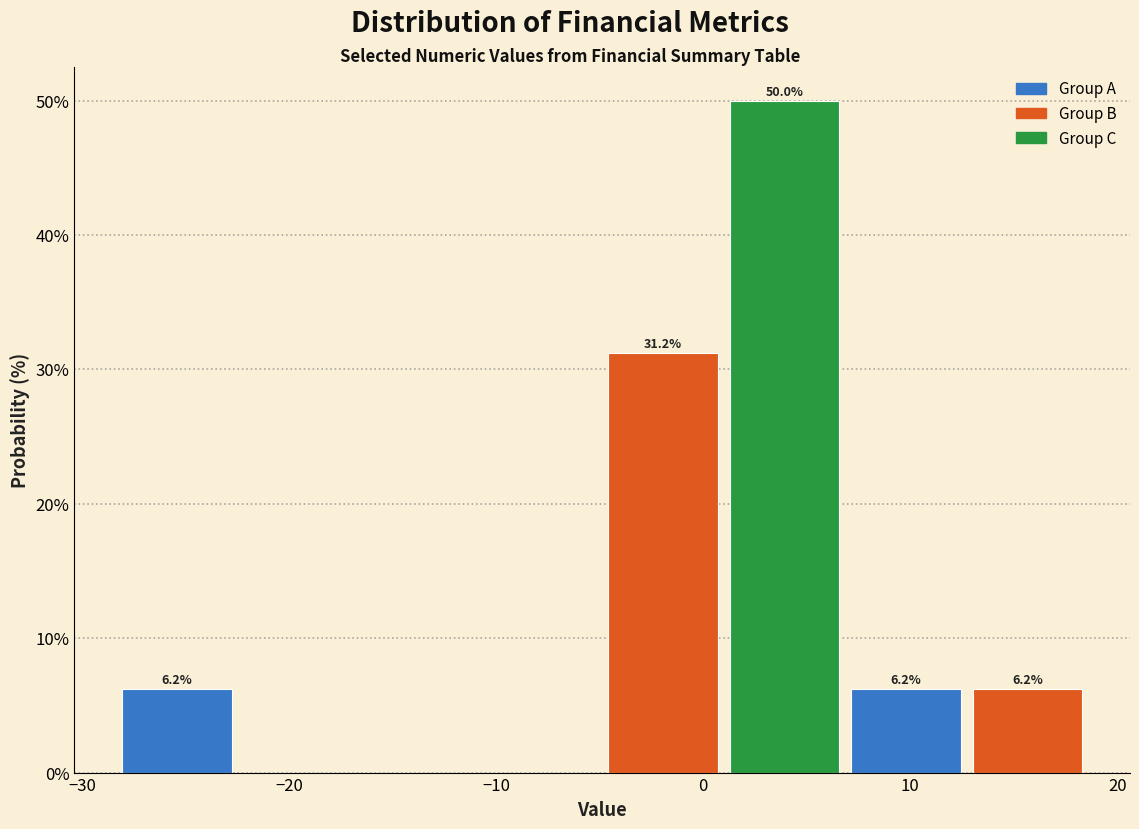

Over which range of the x-axis is the bar tallest?

1 to 7